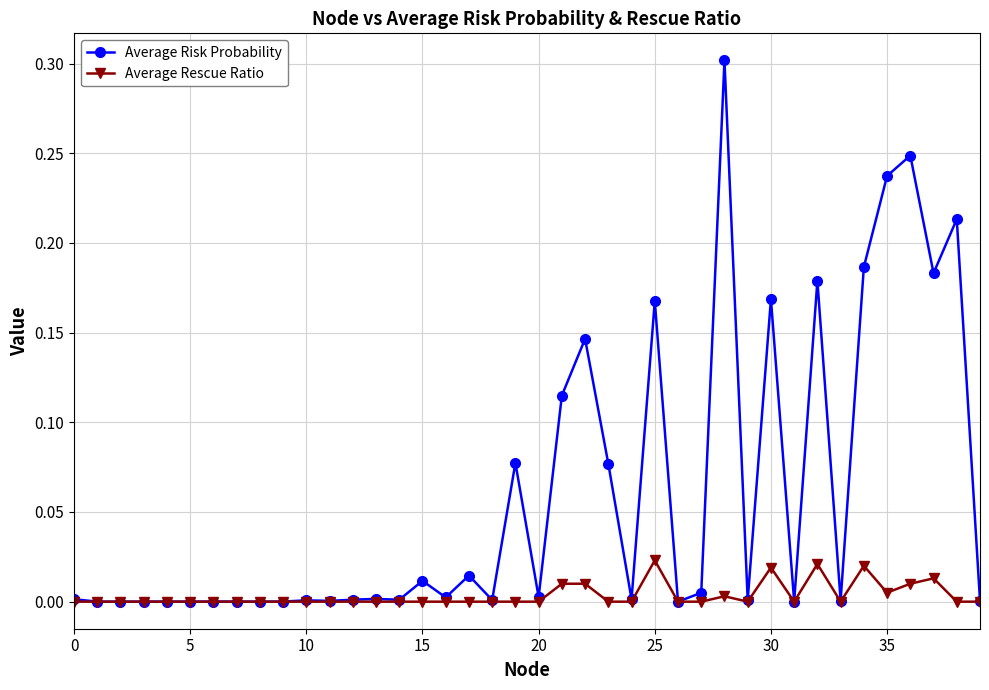

Which series has the widest spread of values?

Average Risk Probability